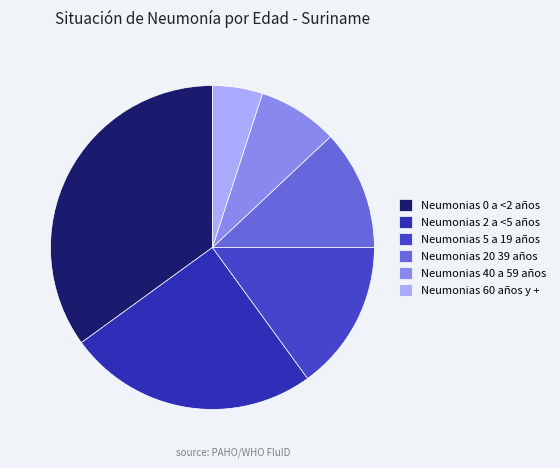

The Neumonias 2 a <5 años slice represents 25% of the pie. True or false?

True